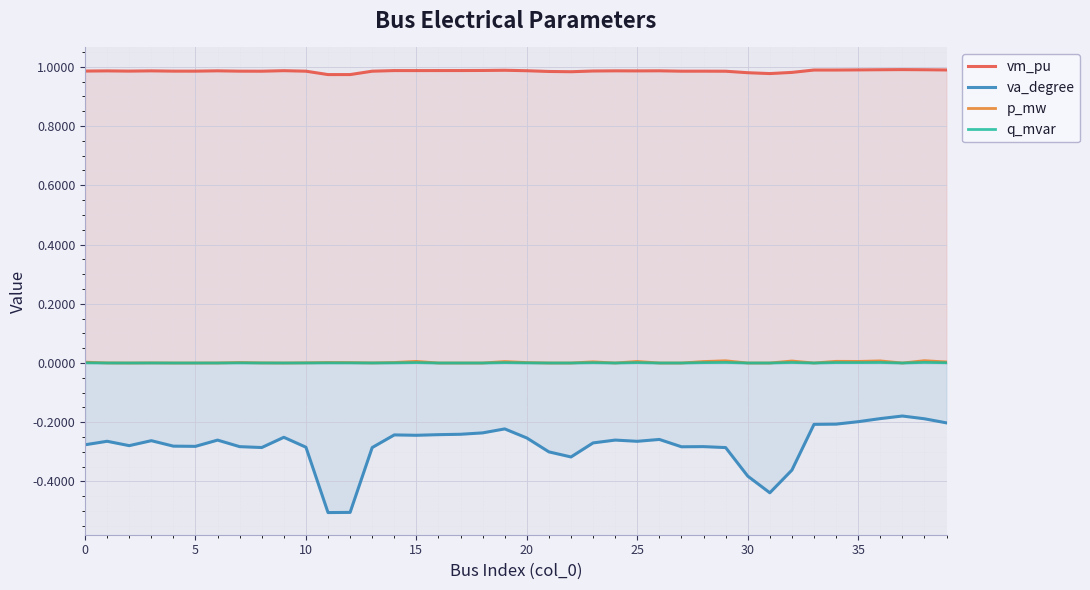

Where is vm_pu nearest to the value 0?

11